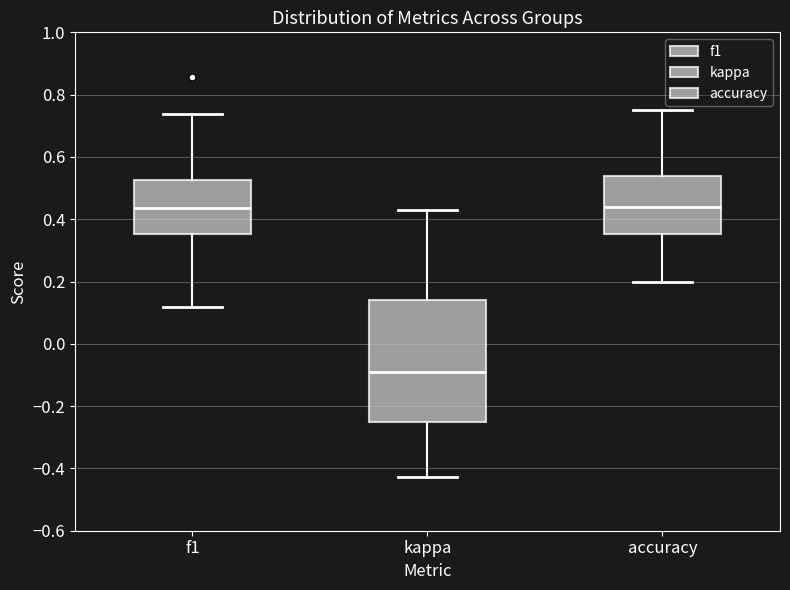

Reading left to right, transcribe this box plot: for each box, give where its median line is, the range the box spans, and where its two whiskers end, as read against the y-axis. The values are not printed on the chart, so give them approximately, as read against the axis.

f1: median 0.44, box 0.36 to 0.52, whiskers 0.12 to 0.74
kappa: median -0.10, box -0.24 to 0.14, whiskers -0.42 to 0.42
accuracy: median 0.44, box 0.36 to 0.54, whiskers 0.20 to 0.76